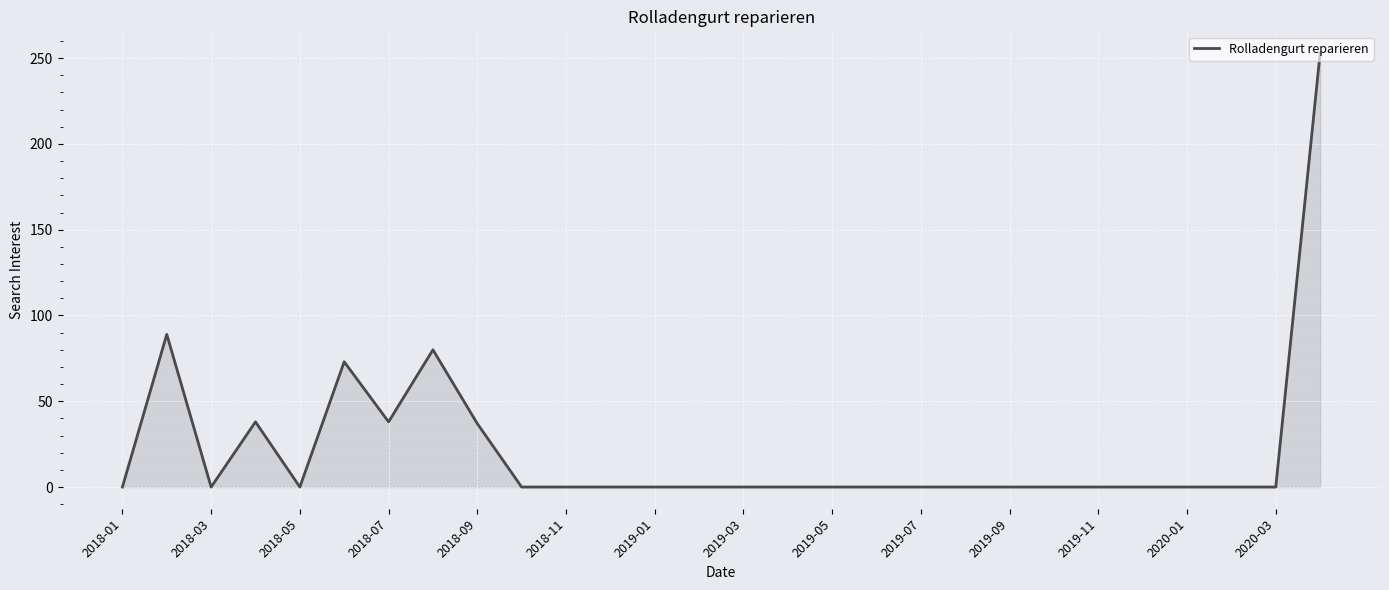

What is the greatest value displayed?

253